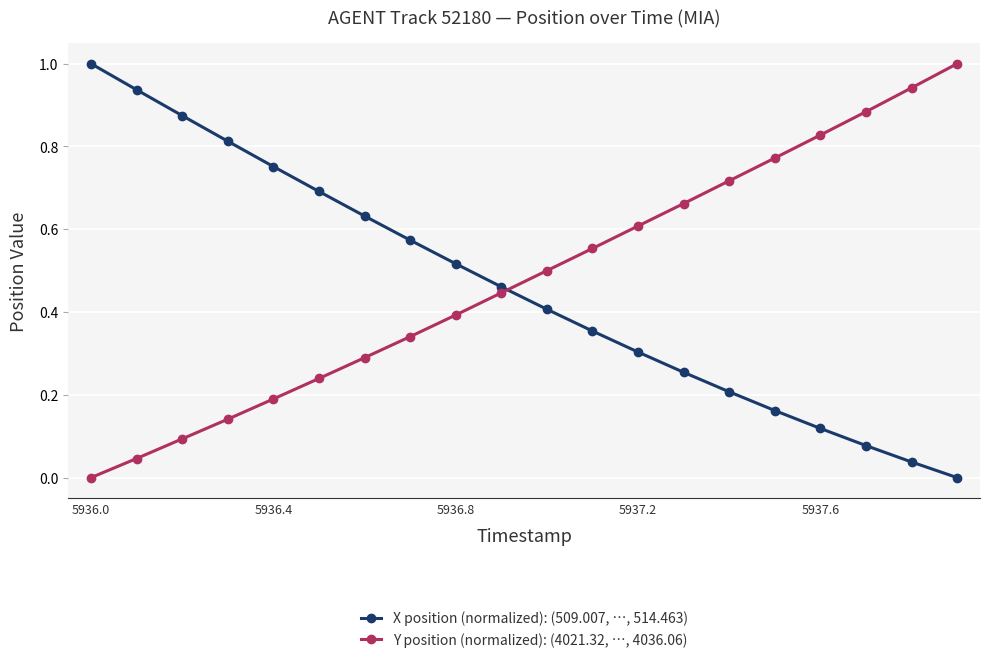

True or false: Y position (normalized): (4021.32, …, 4036.06) has more than 0 interior local peaks.

False